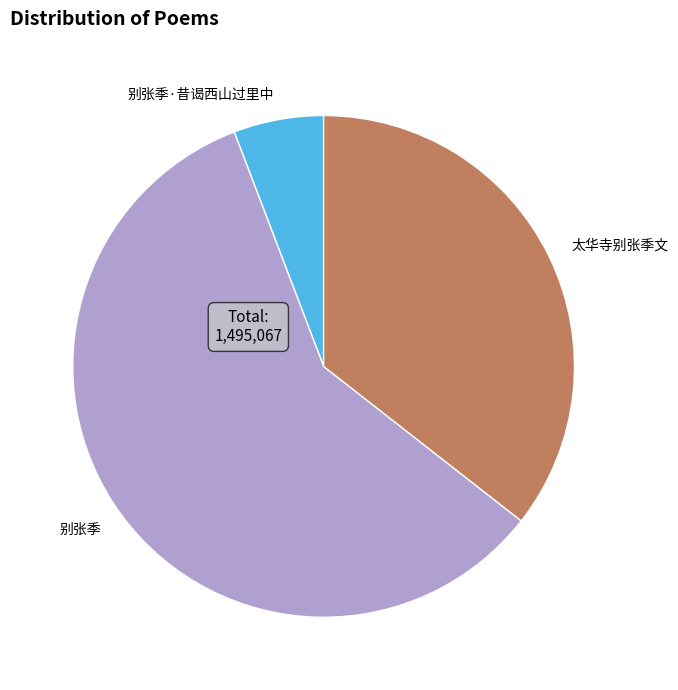

Which has a higher value, 别张季·昔谒西山过里中 or 太华寺别张季文?

太华寺别张季文